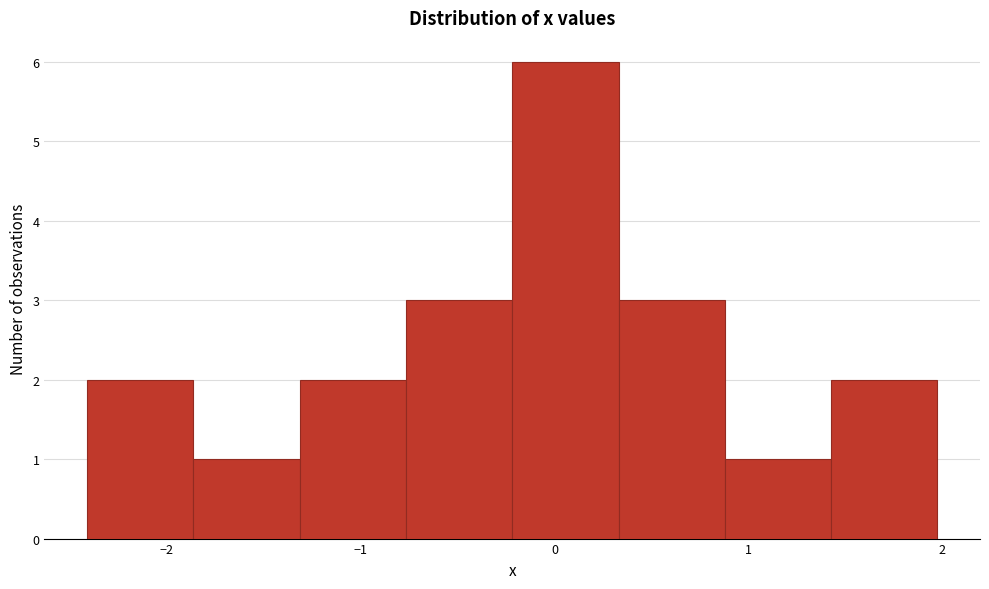

What is the height of the bar covering -1.9 to -1.3 on the x-axis? Neither the bar edges nor the heights are printed on the chart, so give them approximately, as read against the axes.

1